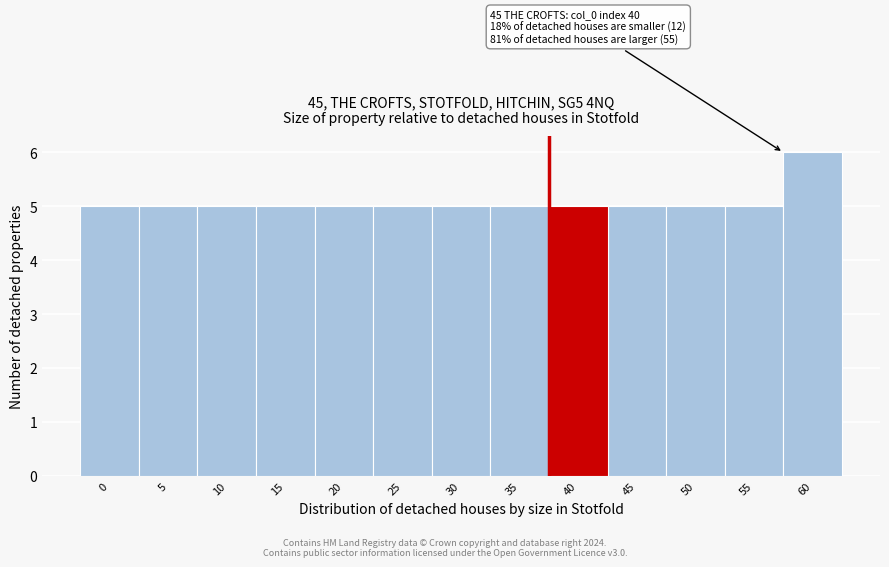

Reading left to right, extract all data points from this chart.

0=5	5=5	10=5	15=5	20=5	25=5	30=5	35=5	40=5	45=5	50=5	55=5	60=6